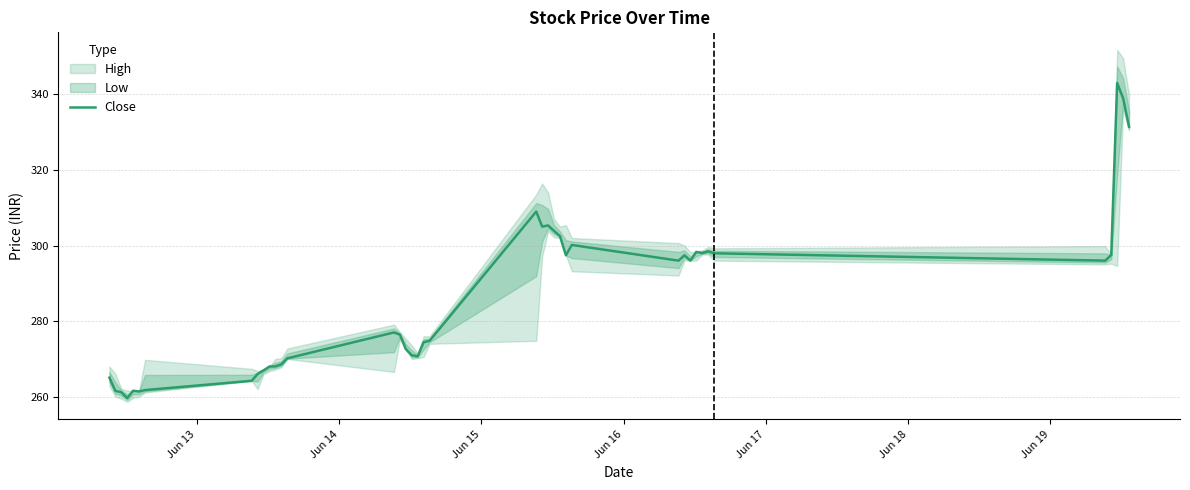

What position from the left is Jun 18?

6